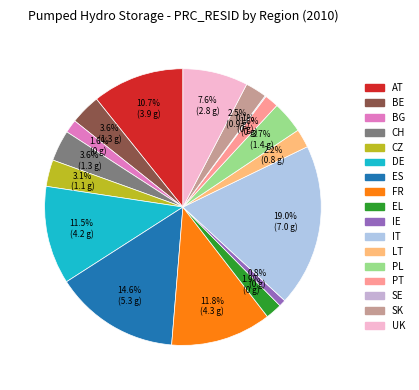

Which slice is the largest?

IT